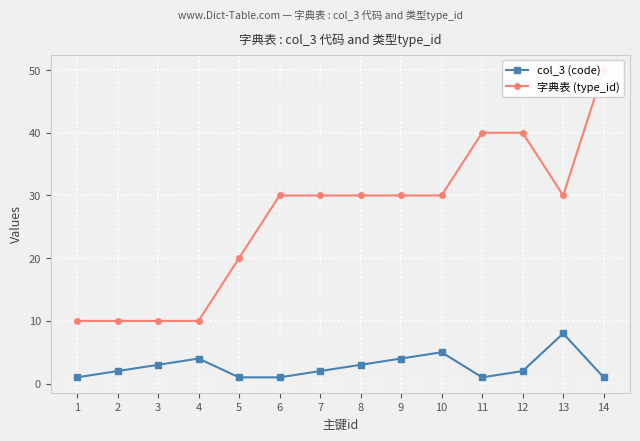

What is the sum of the 字典表 (type_id) values at 14 and 12?

90